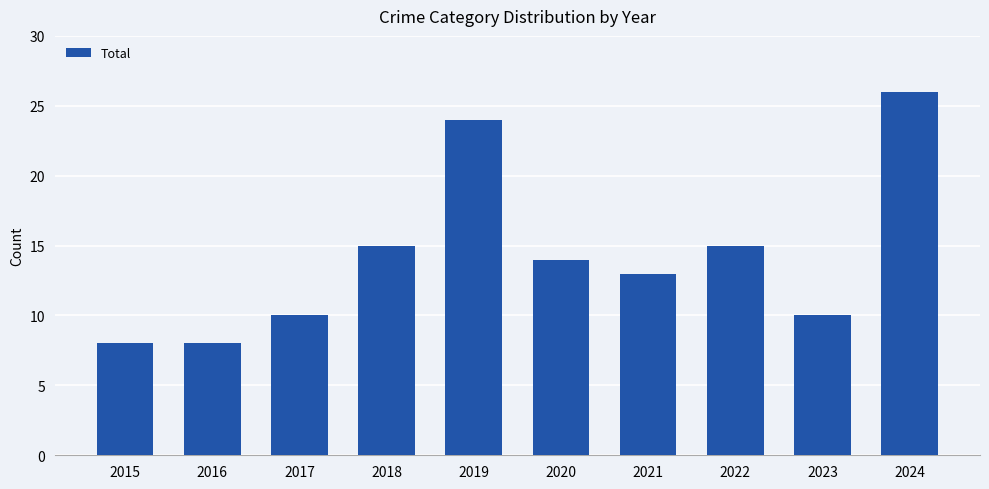

Between 2016 and 2018, which is larger?

2018